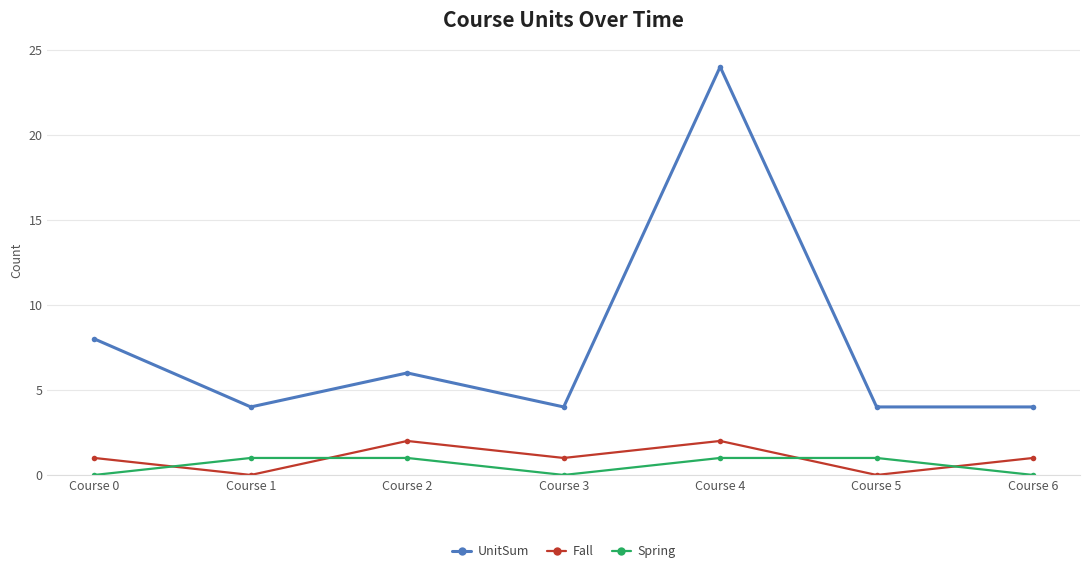

What is the difference between the maximum and minimum values in the Spring series?

1